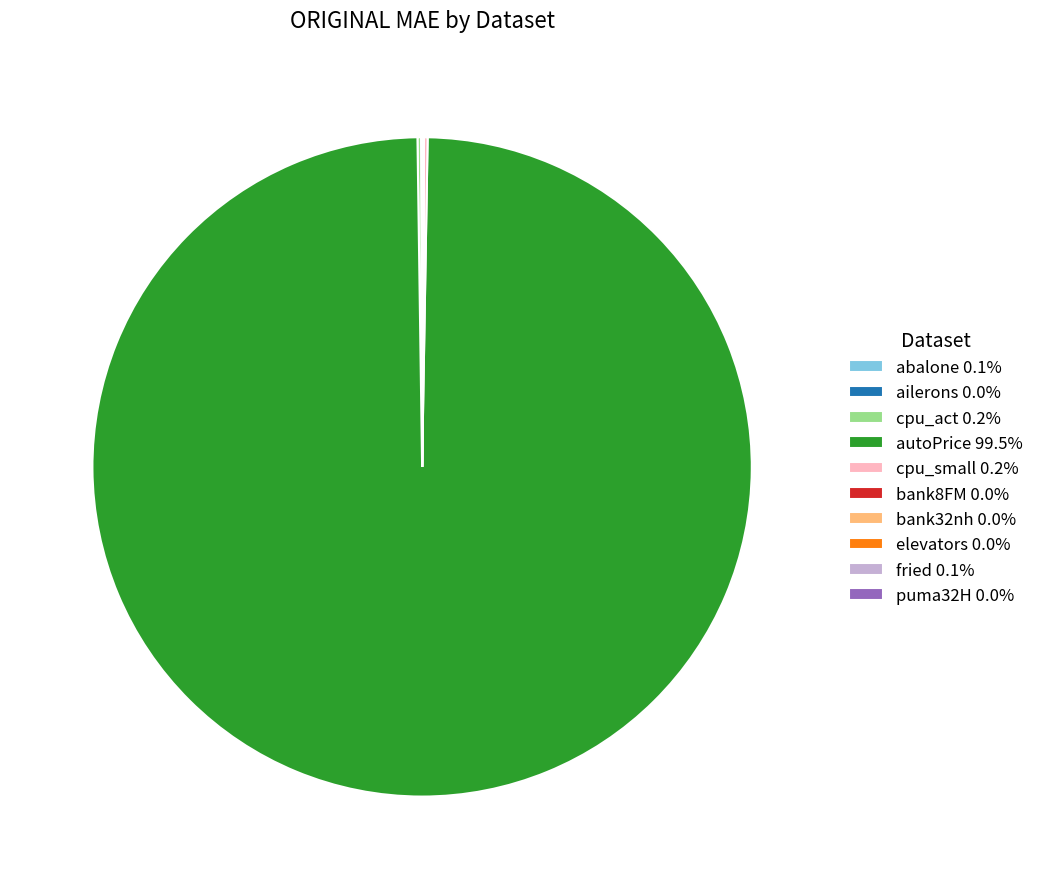

Is there any slice that represents more than half of the pie?

Yes